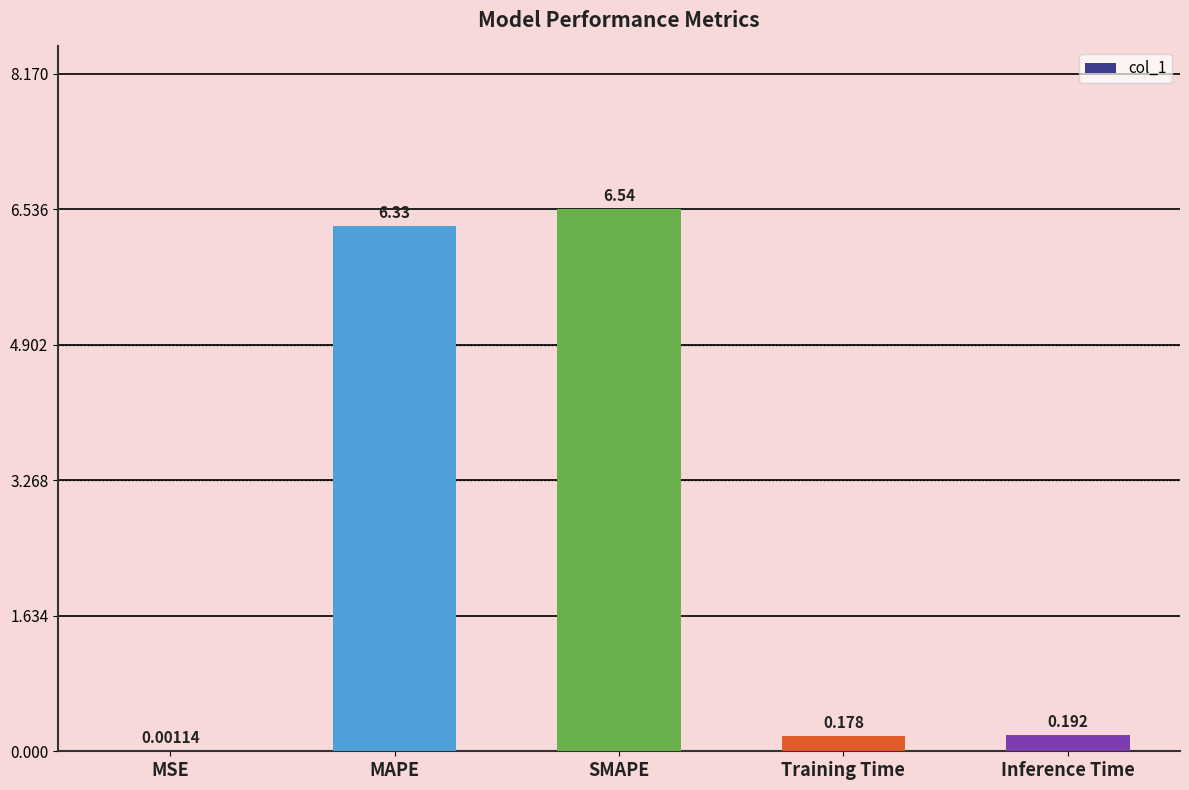

Between SMAPE and MAPE, which is larger?

SMAPE